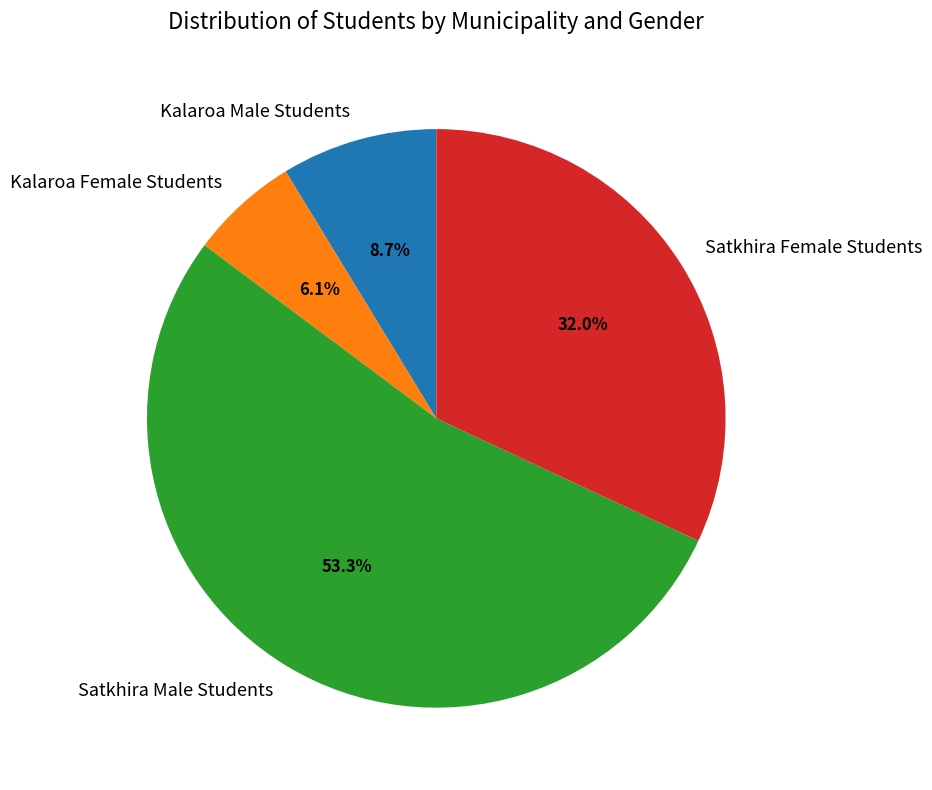

How many slices are in this pie chart?

4